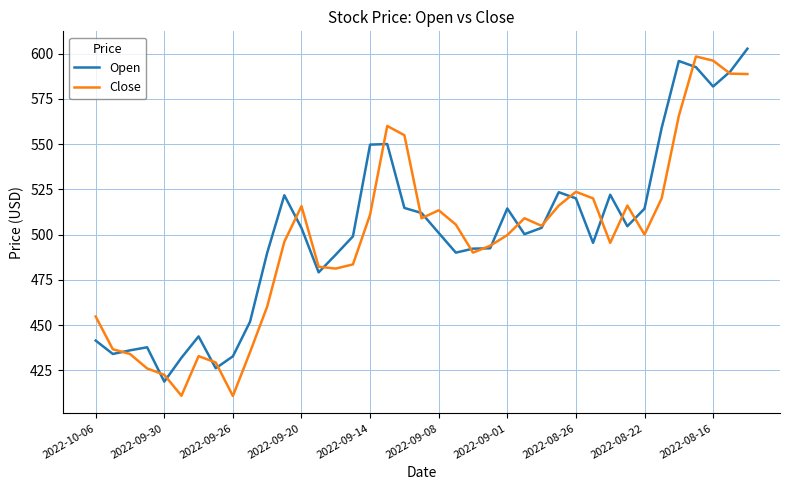

Which series has the largest range (max minus min)?

Close